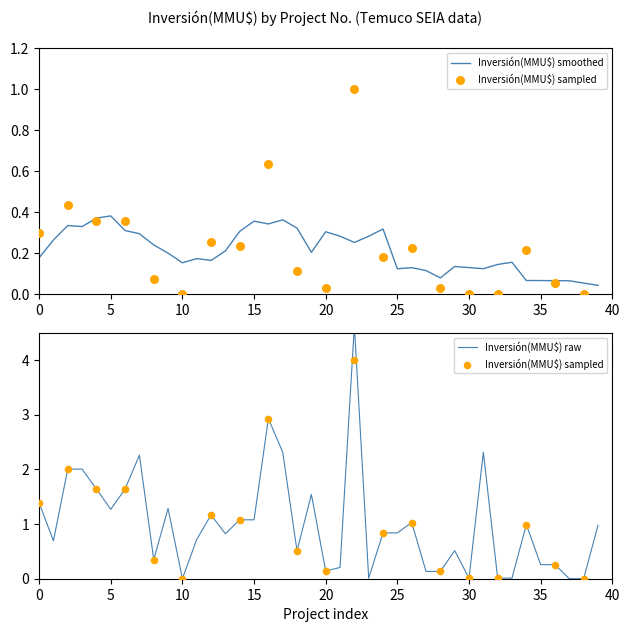

What is the change in value from 18 to 22?

+4.1